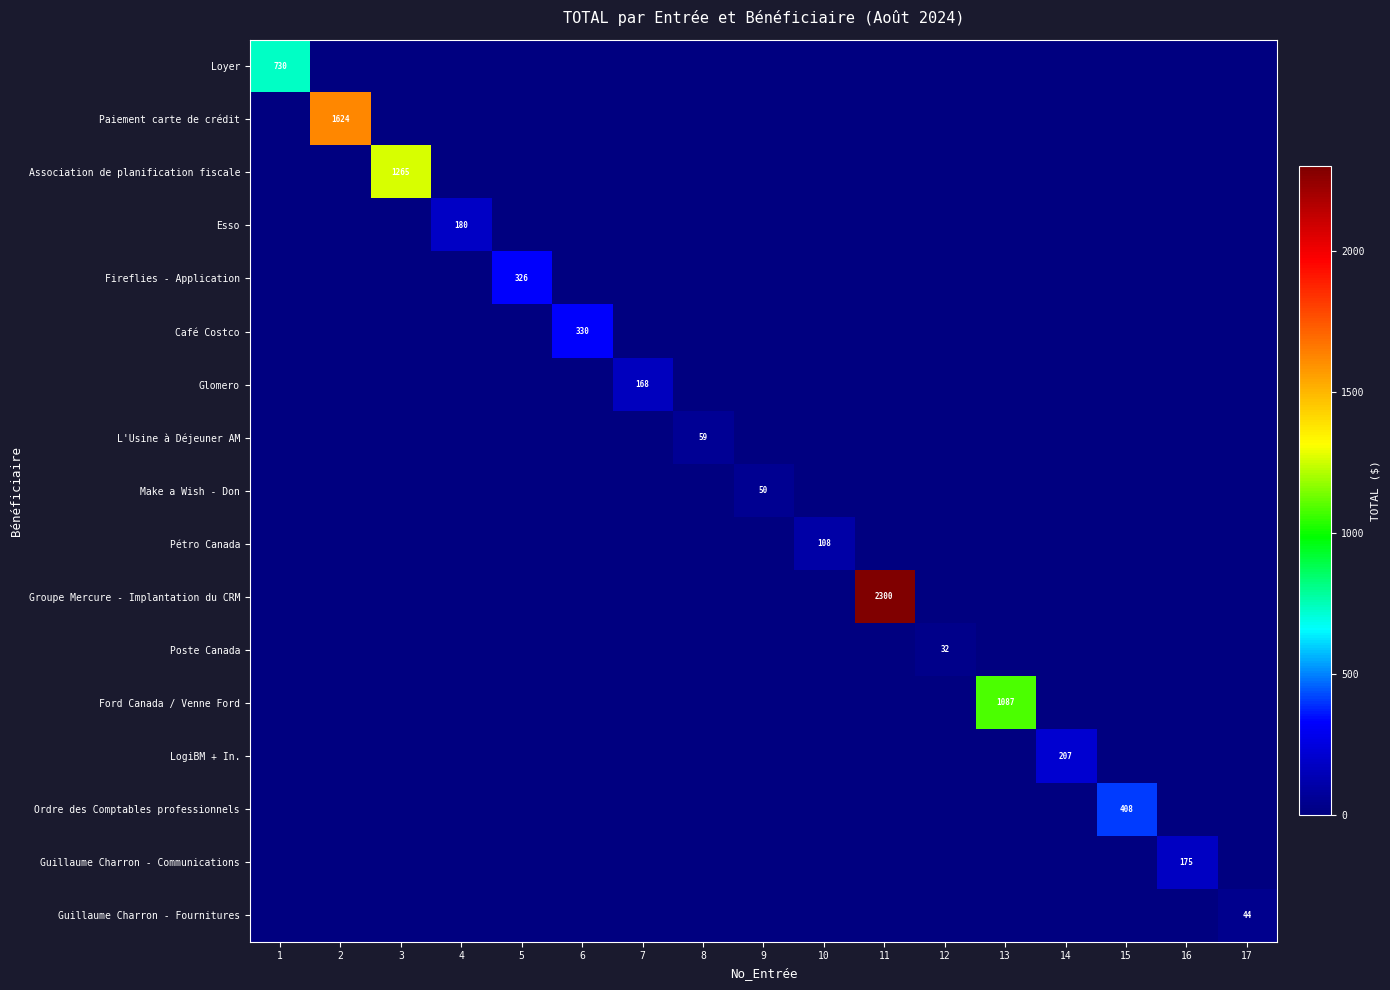

Is it true that Guillaume Charron - Fournitures equals 76 at 17?

False